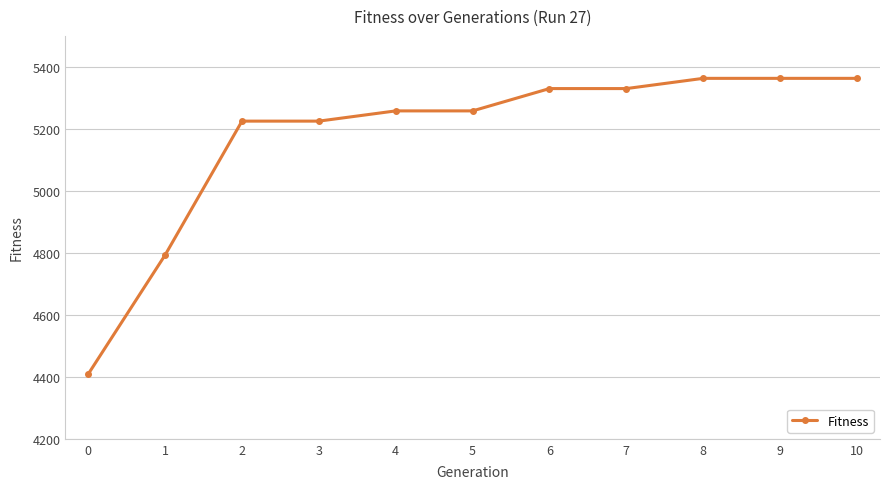

Reading left to right, transcribe all the data shown in this chart.

4409	4793	5225	5225	5258	5258	5330	5330	5363	5363	5363